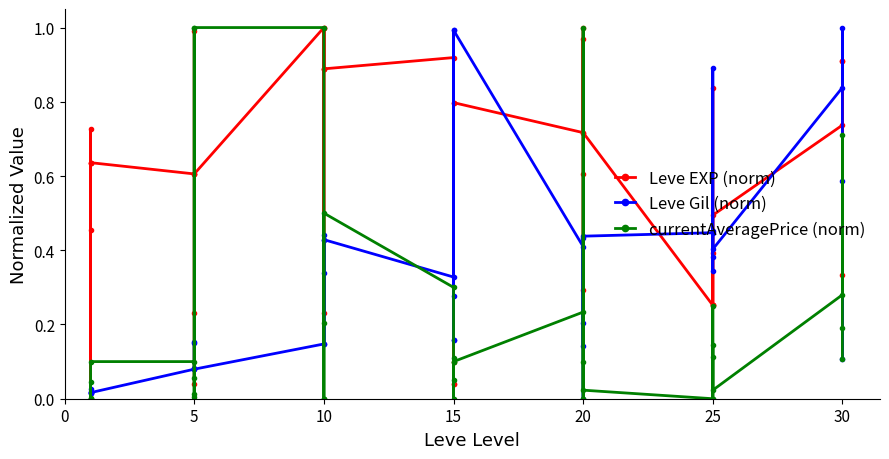

What are all the series names shown in the legend?

Leve EXP (norm), Leve Gil (norm), currentAveragePrice (norm)